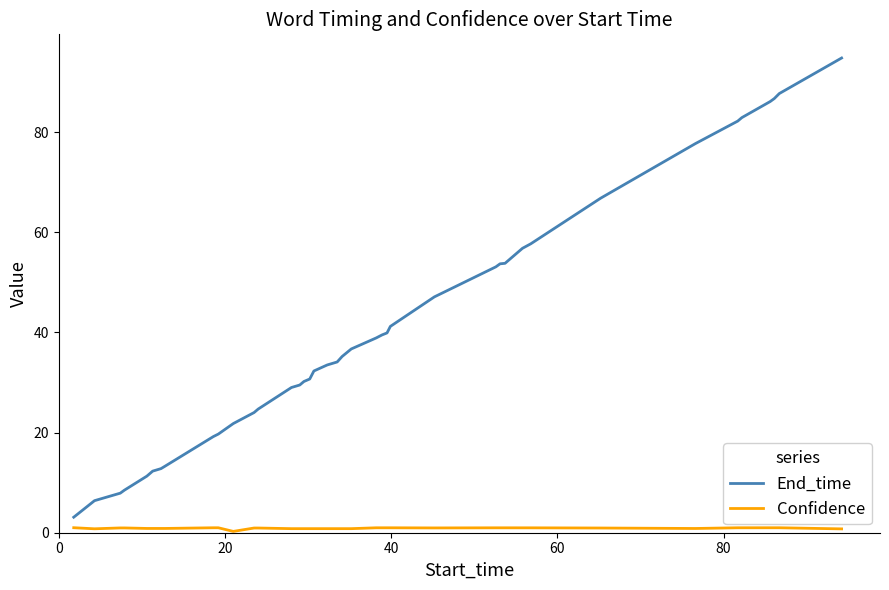

Which series has the largest total across all categories?

End_time